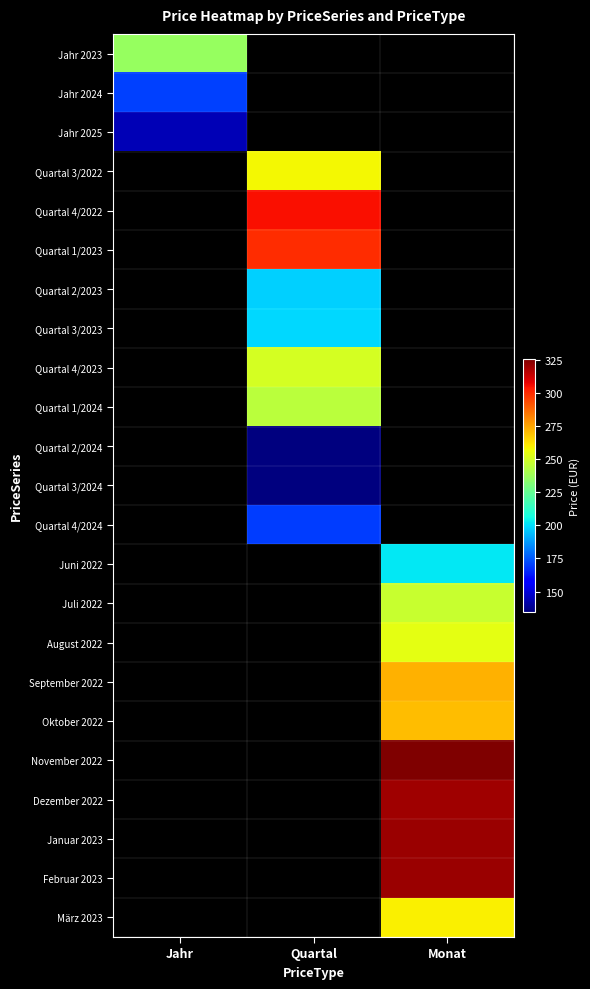

What value does the März 2023 series have at Monat?

259.6